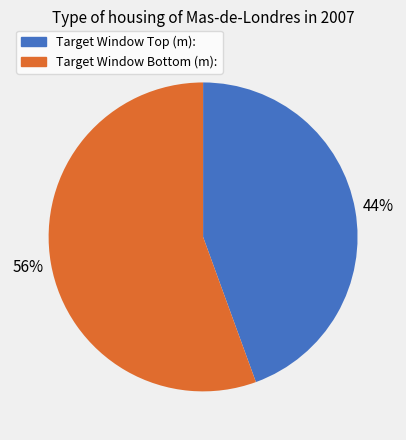

Count the number of slices in the pie.

2